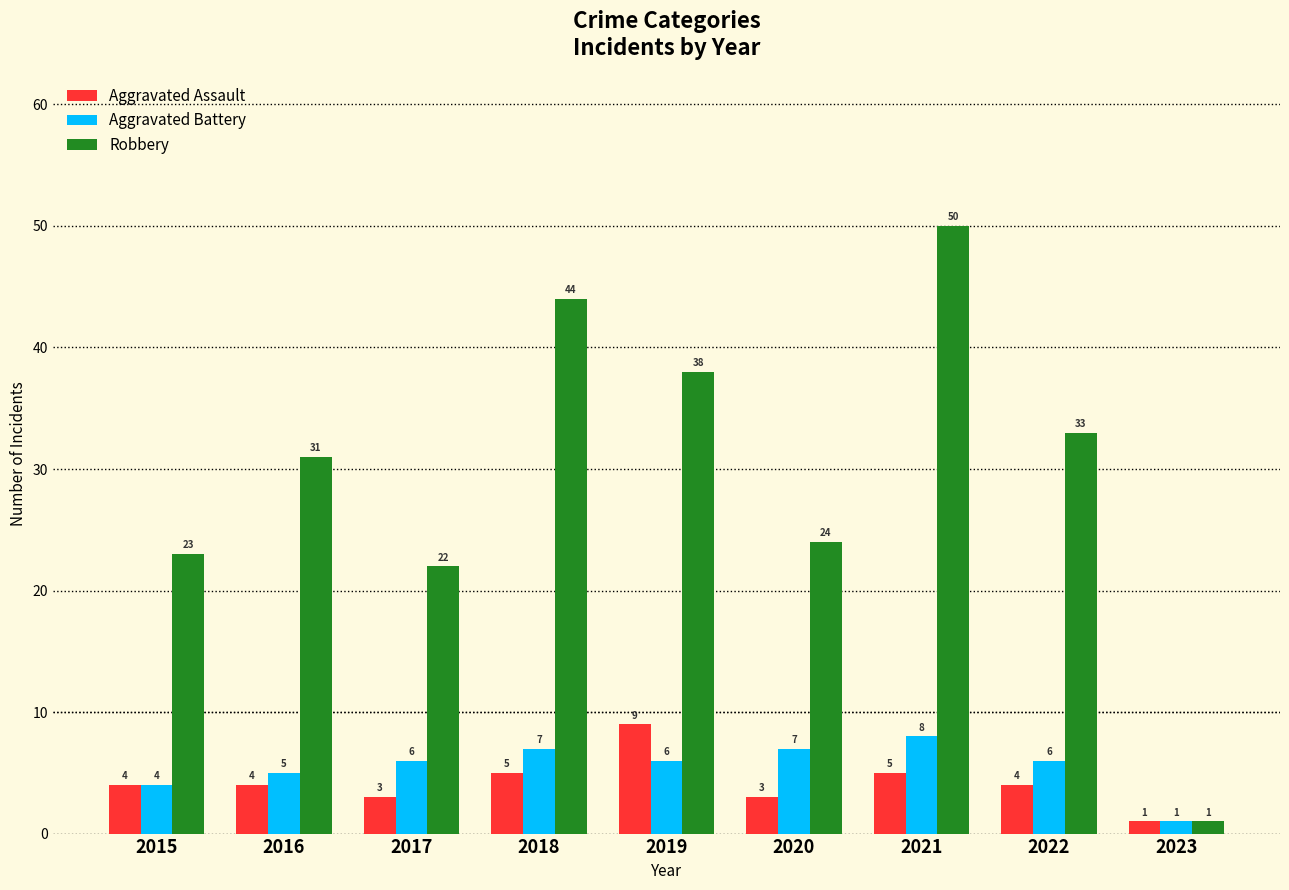

Which series has the largest total across all categories?

Robbery